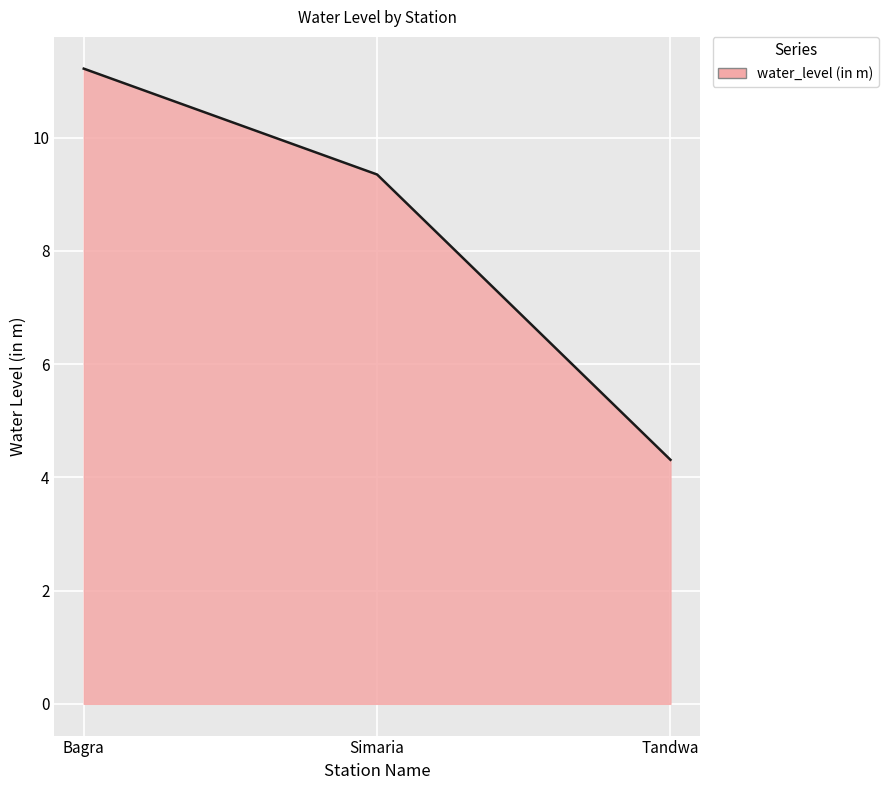

What is the difference between the maximum and minimum values?

6.9